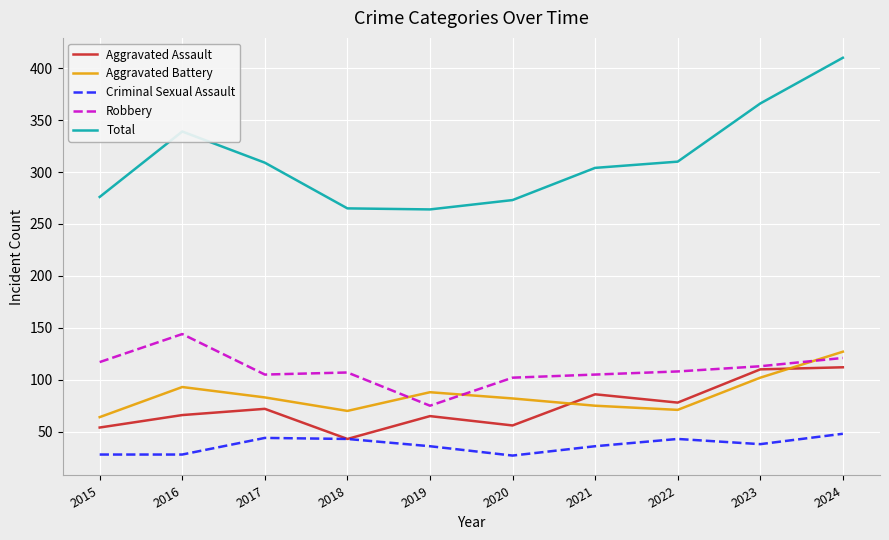

Is the value of Robbery at 2015 greater than the value of Aggravated Battery at 2016?

Yes